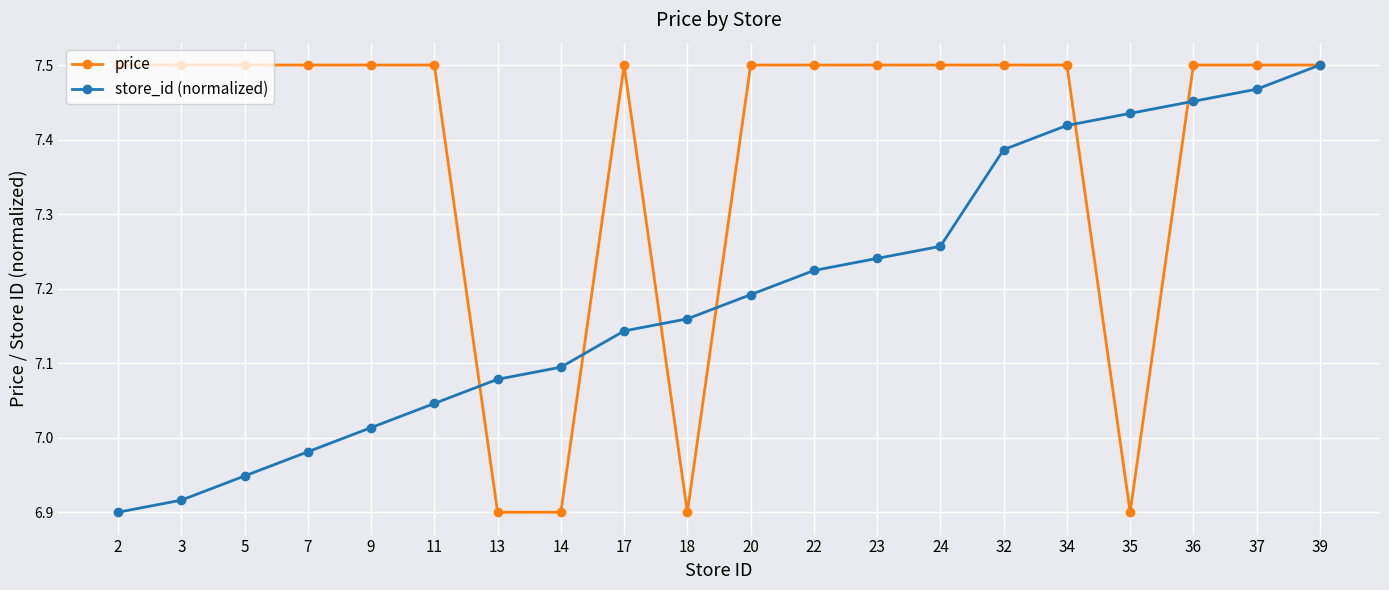

True or false: store_id (normalized) has more than 2 interior local peaks.

False